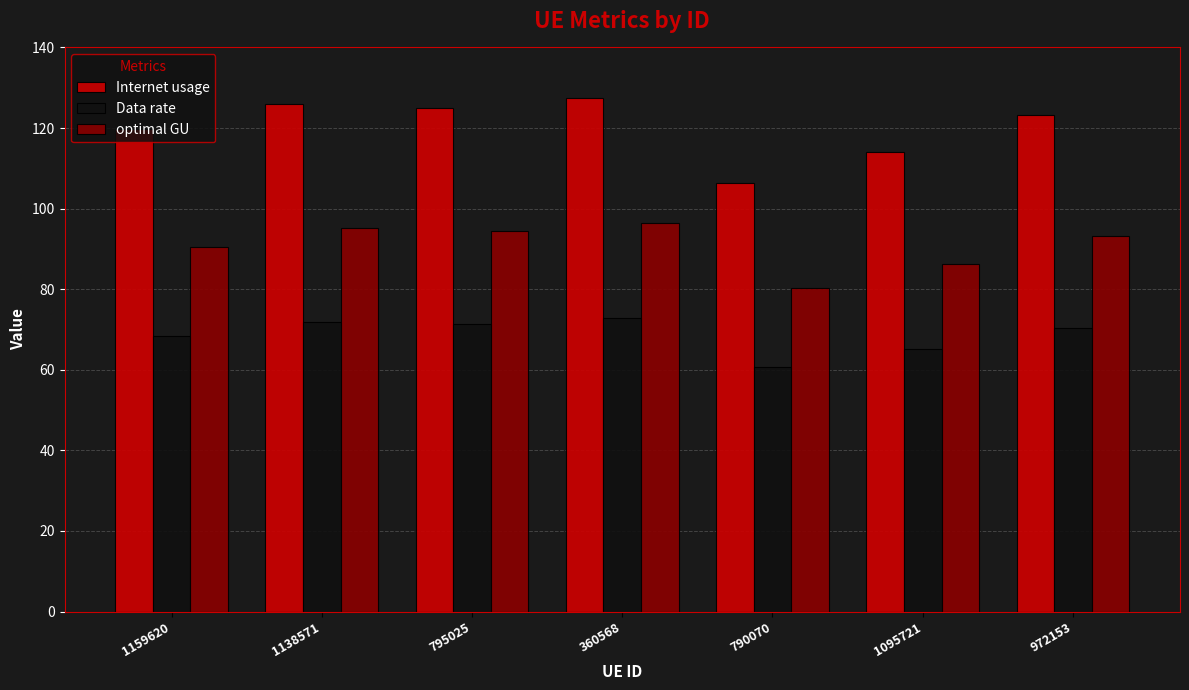

What is the approximate value of Data rate at 1095721?

65.2